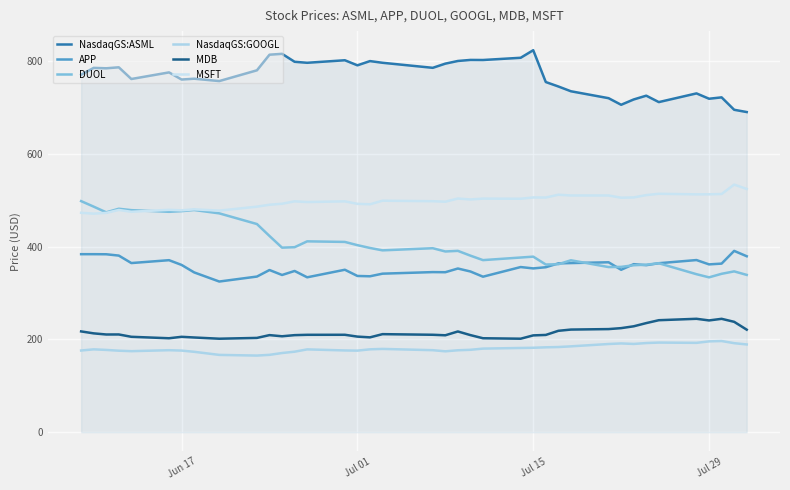

How many lines are shown in the chart?

6